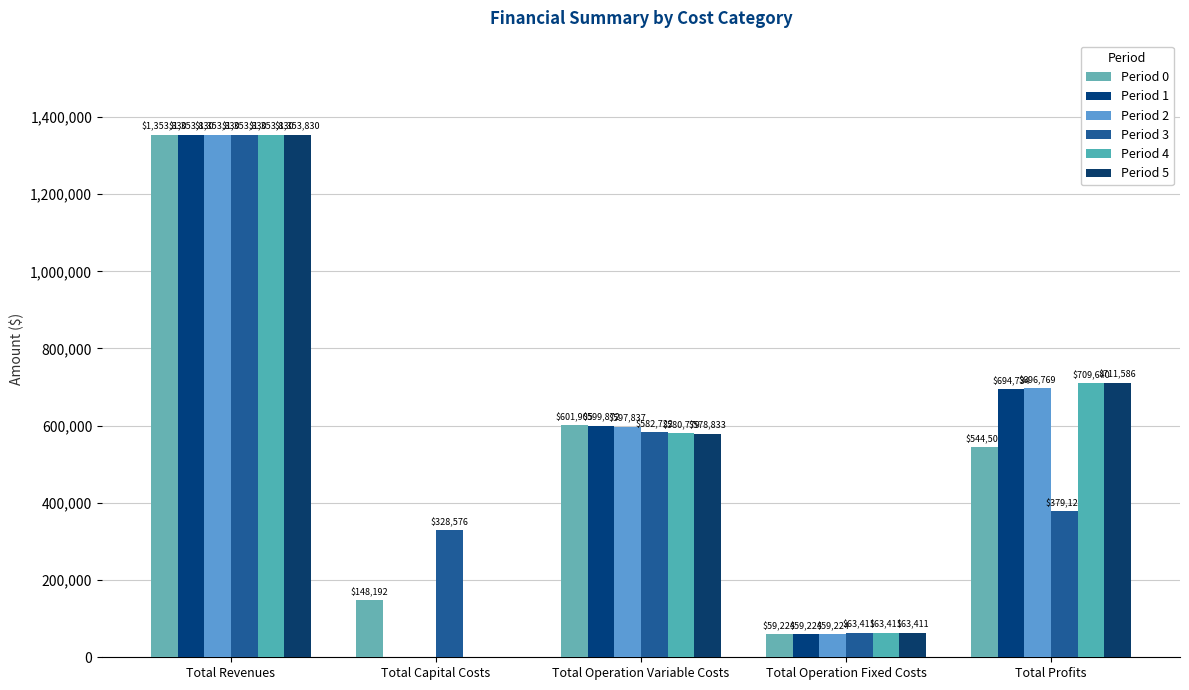

At which label does Period 3 first exceed 379121?

Total Revenues